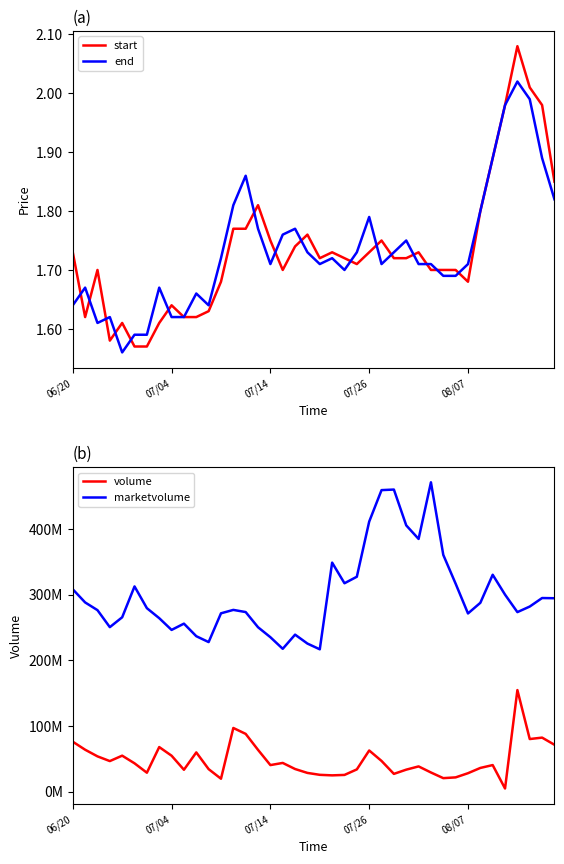

How many lines are shown in the chart?

4